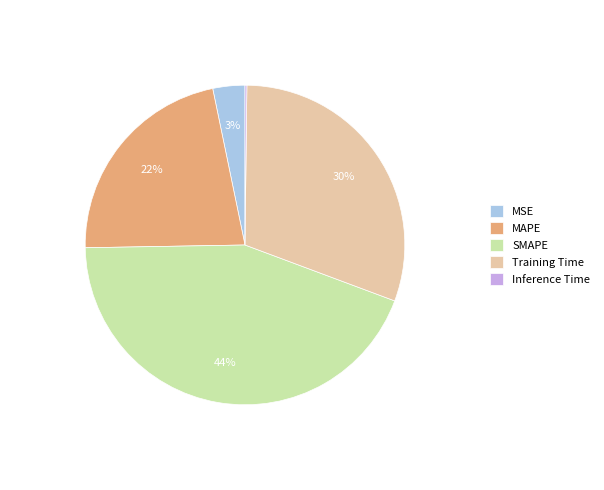

Which slice is the largest?

SMAPE